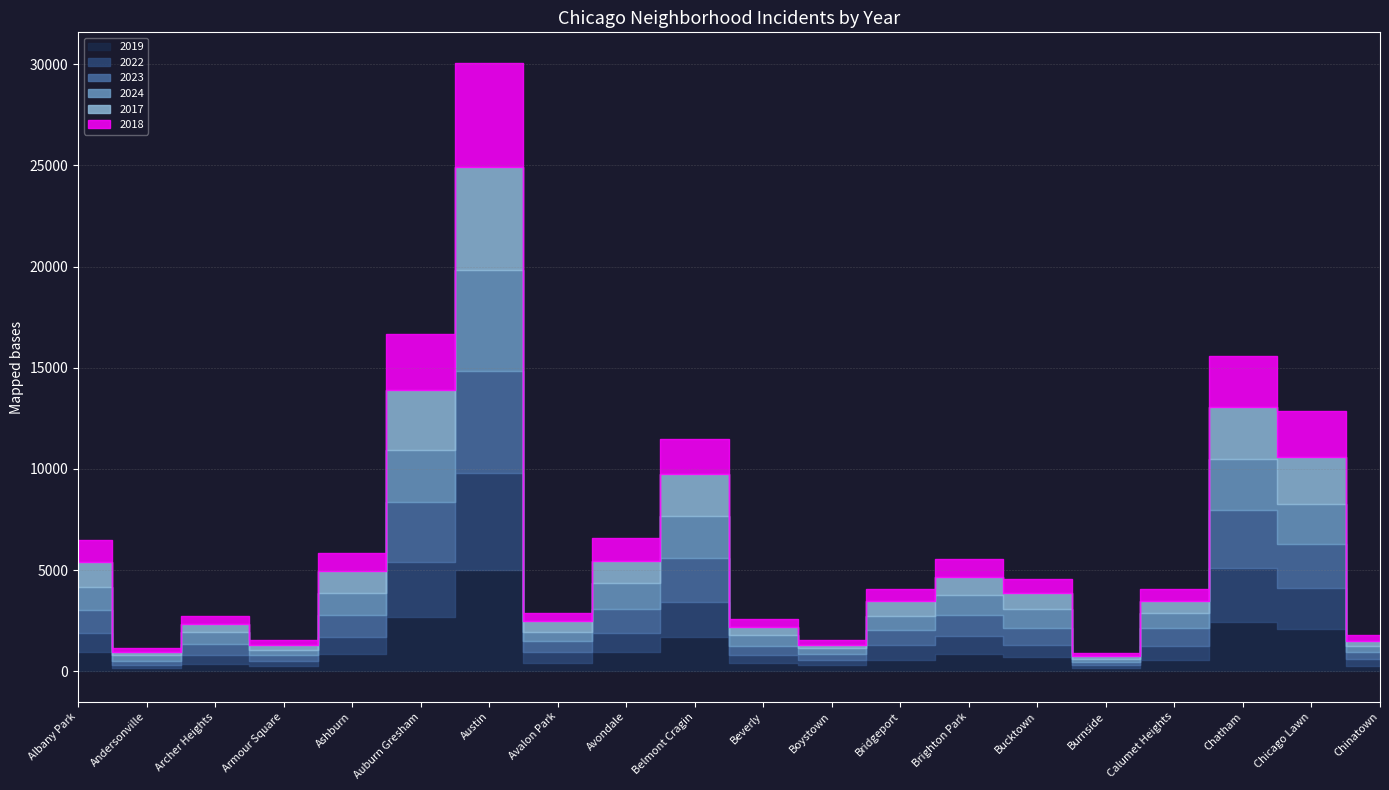

What value does the 2017 series have at Austin?

5096